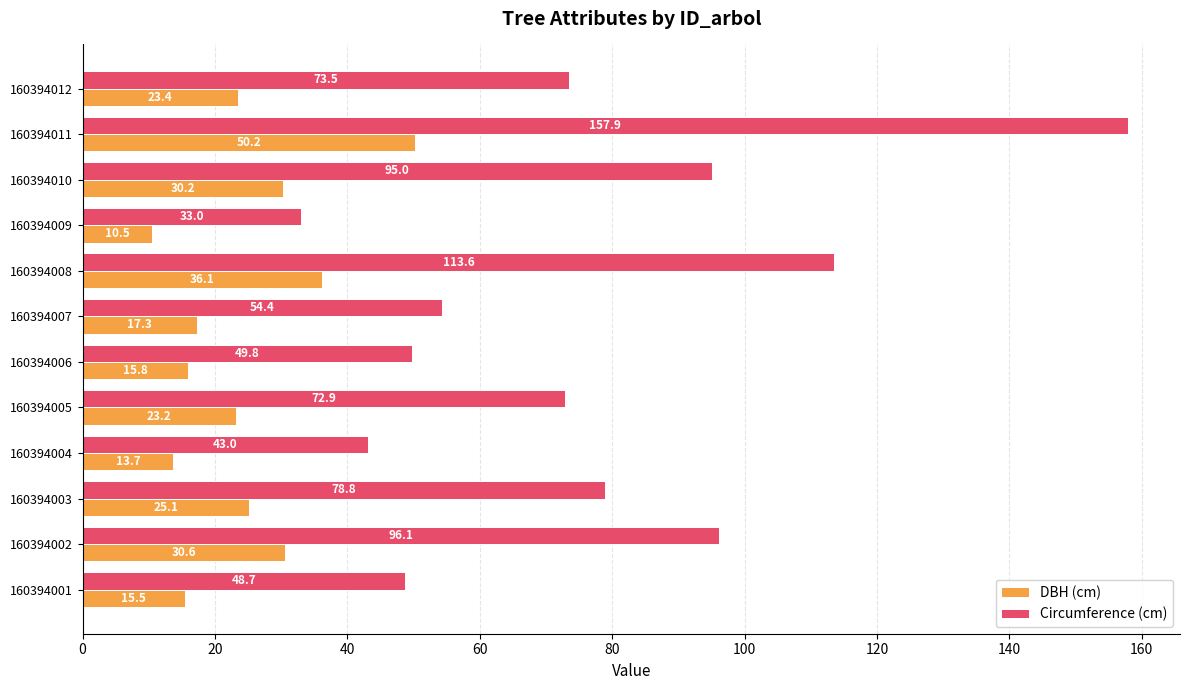

At how many categories does at least one series exceed 135?

1